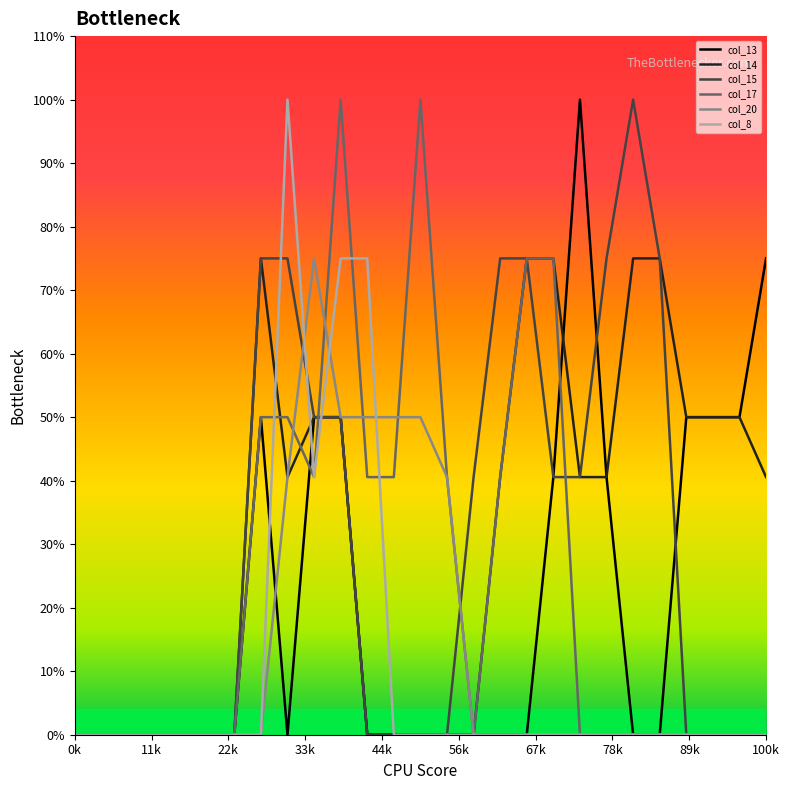

Is this an area chart (filled region under the line)?

No